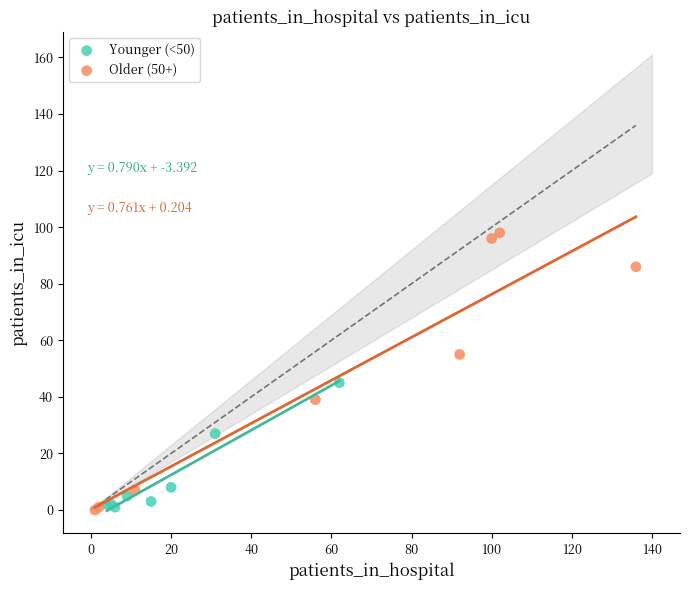

Which series has the widest spread of Y values?

Older (50+)